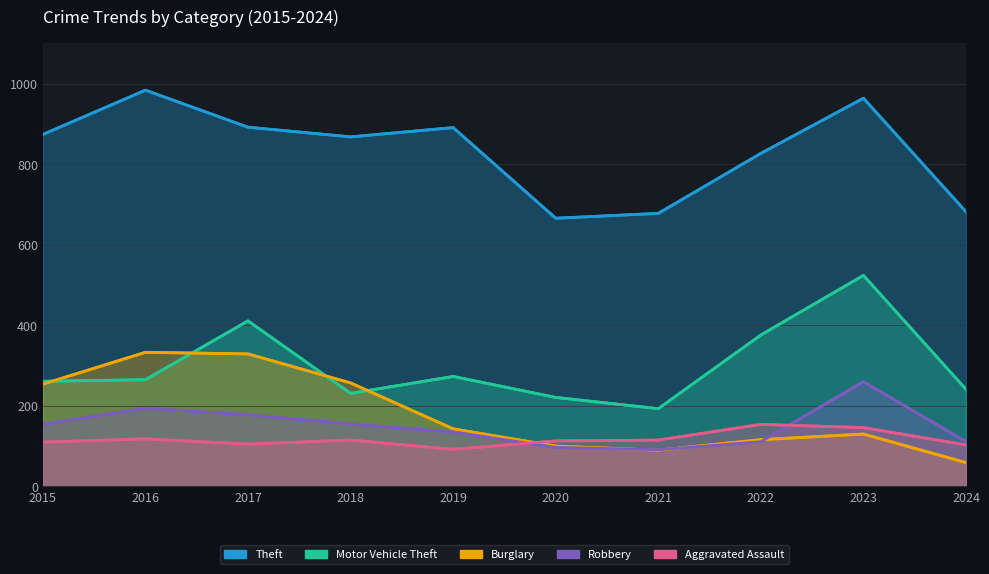

Which label corresponds to the smallest value in the chart?

2024